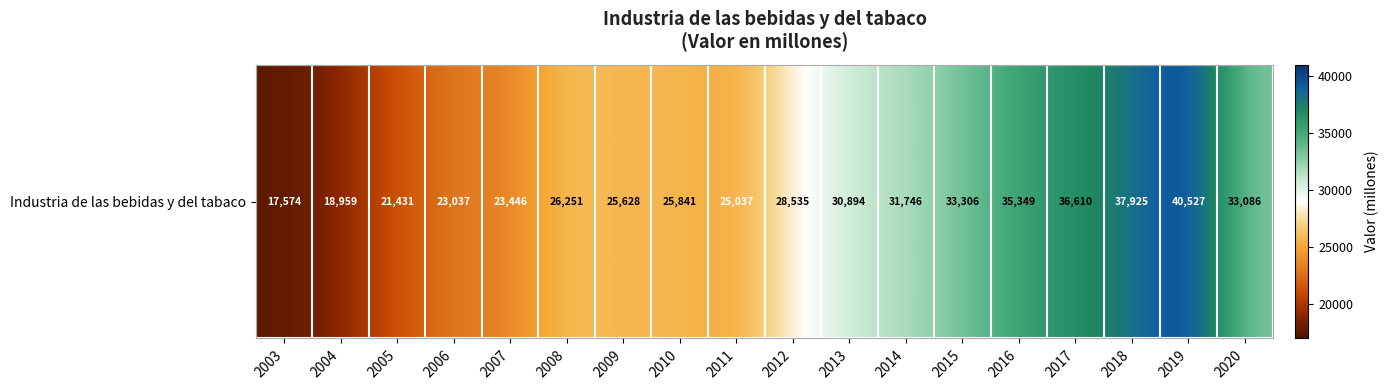

True or false: the data shows 33085.9 at 2020.

True